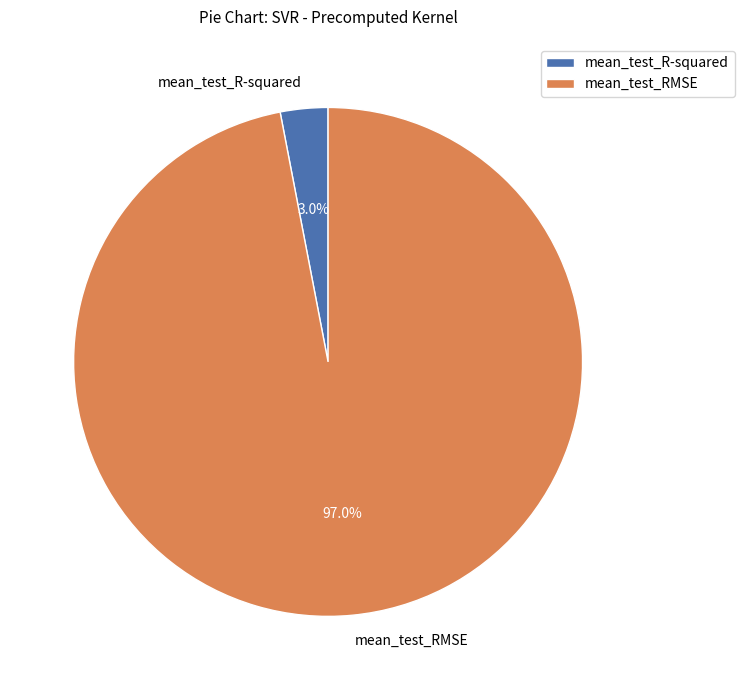

To the nearest percent, what is the average slice percentage?

50%